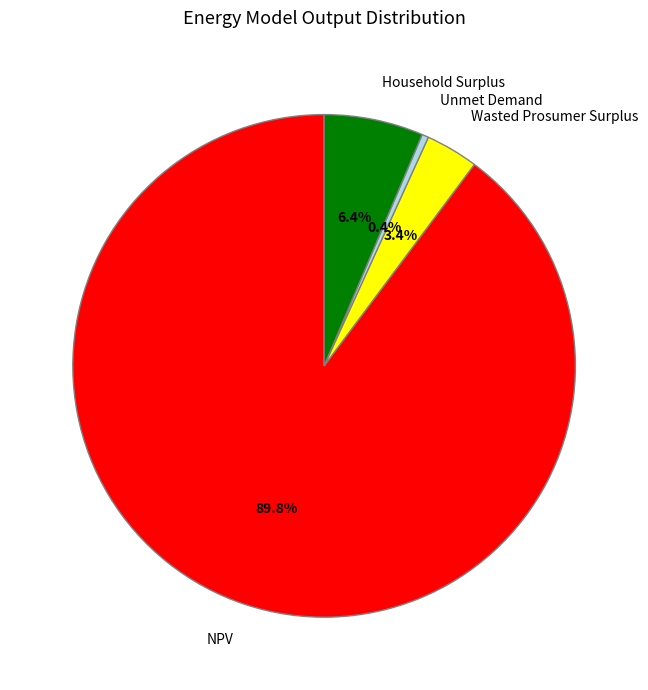

Which has a higher value, Unmet Demand or Household Surplus?

Household Surplus